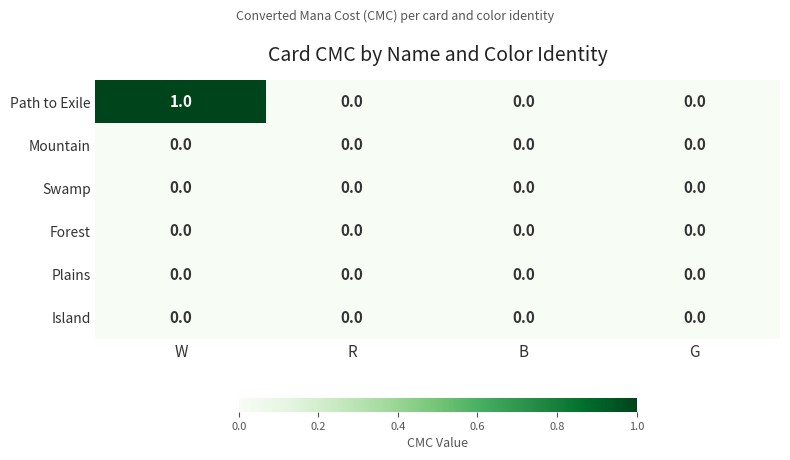

What is the maximum value shown in the chart?

1